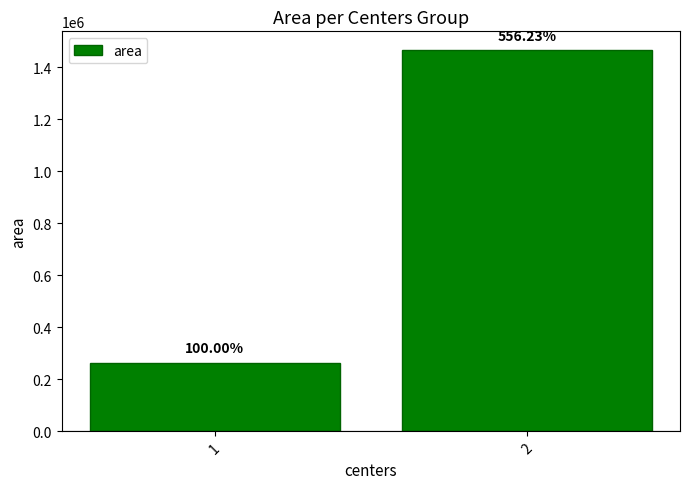

Which label corresponds to the smallest value in the chart?

1